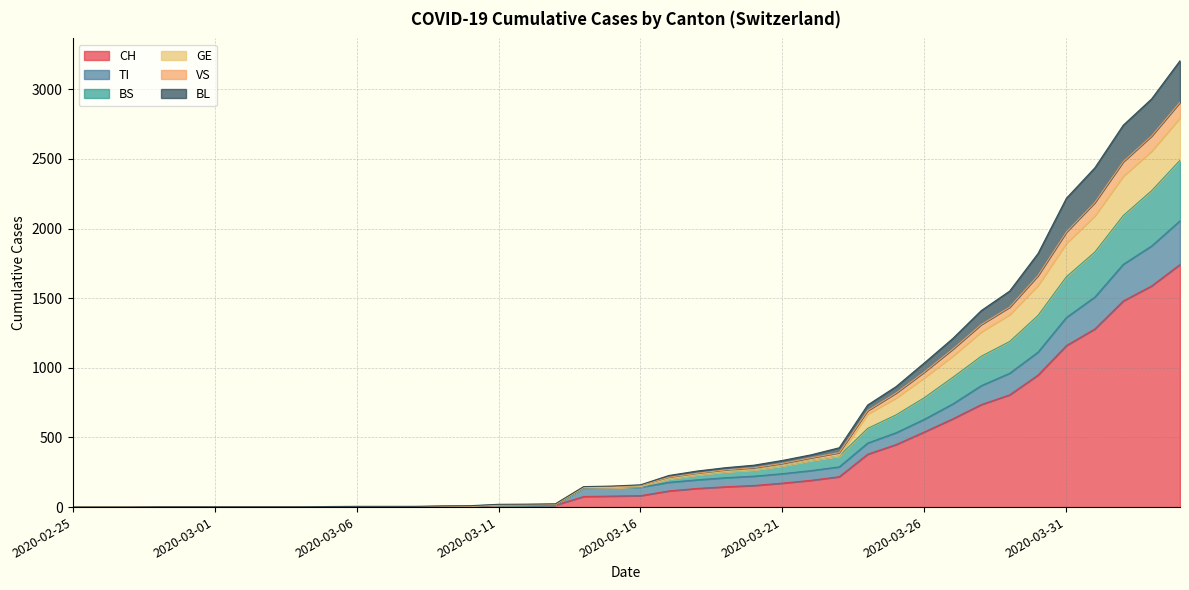

At which label is CH closest to 871?

2020-03-29